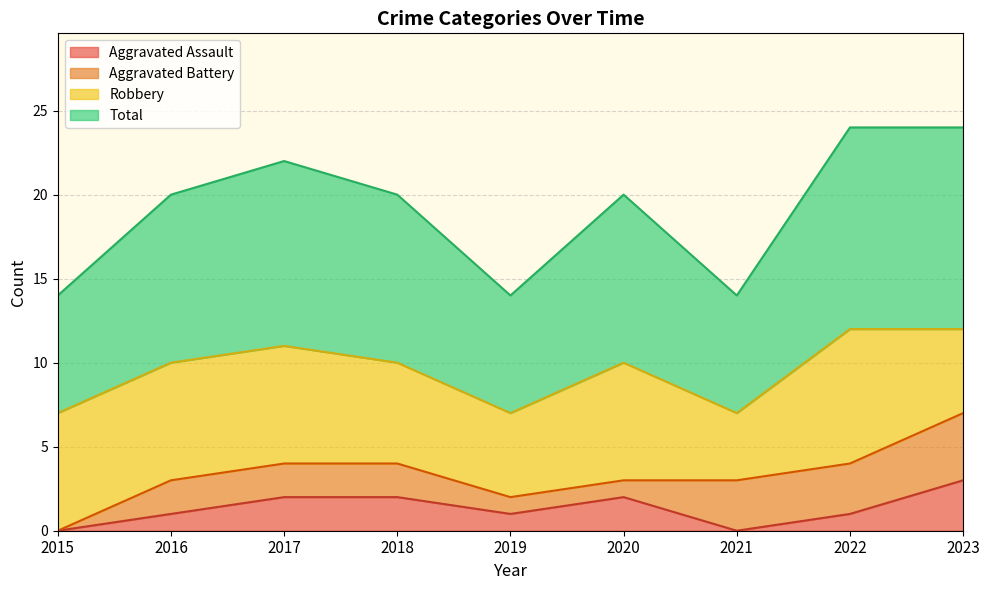

What is the difference between the maximum and minimum values in the Aggravated Assault series?

3